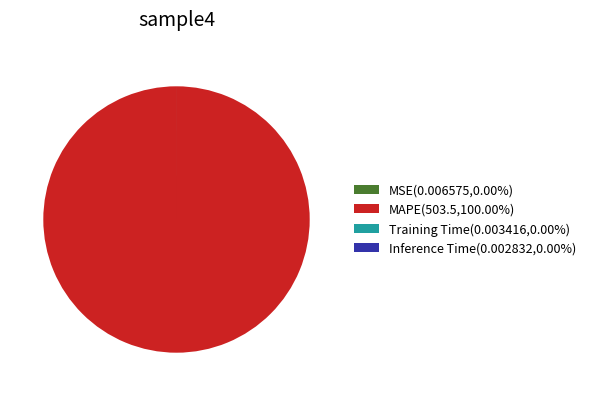

Does any single category account for the majority?

Yes